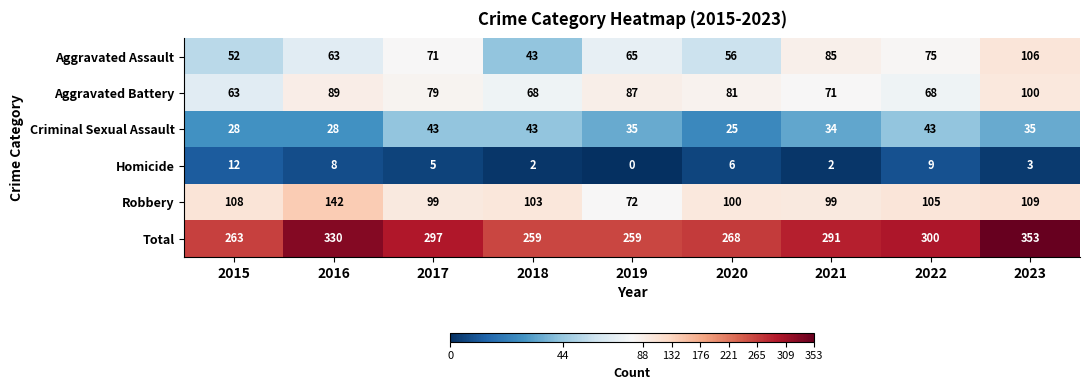

What is the average value of the Homicide series?

5